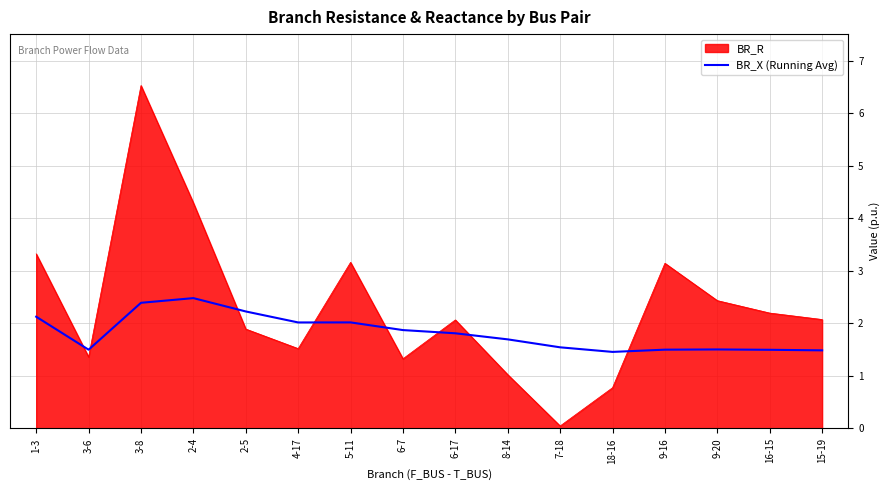

Which series changed the most between 4-17 and 8-14?

BR_R